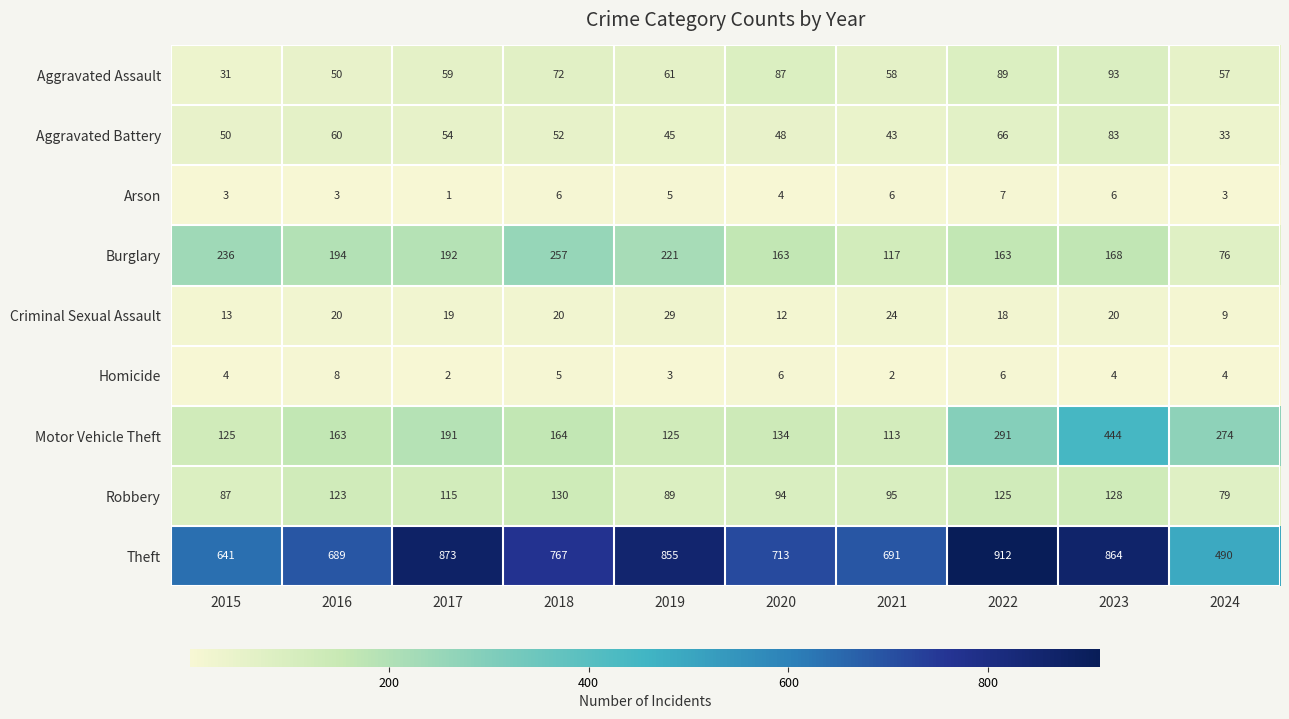

Where does the Theft series first go above 767?

2017